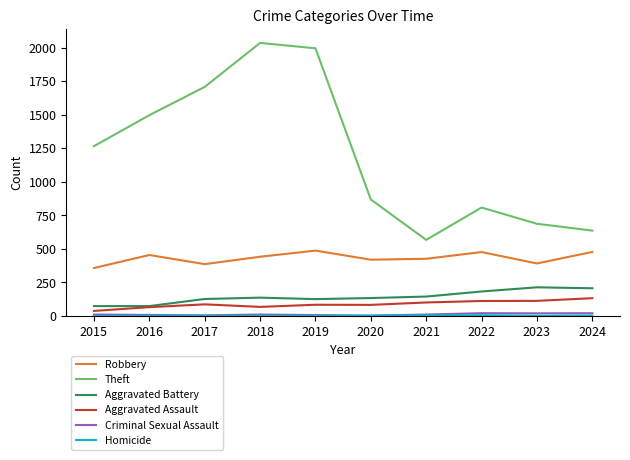

What is the total value across all series at 2022?

1608